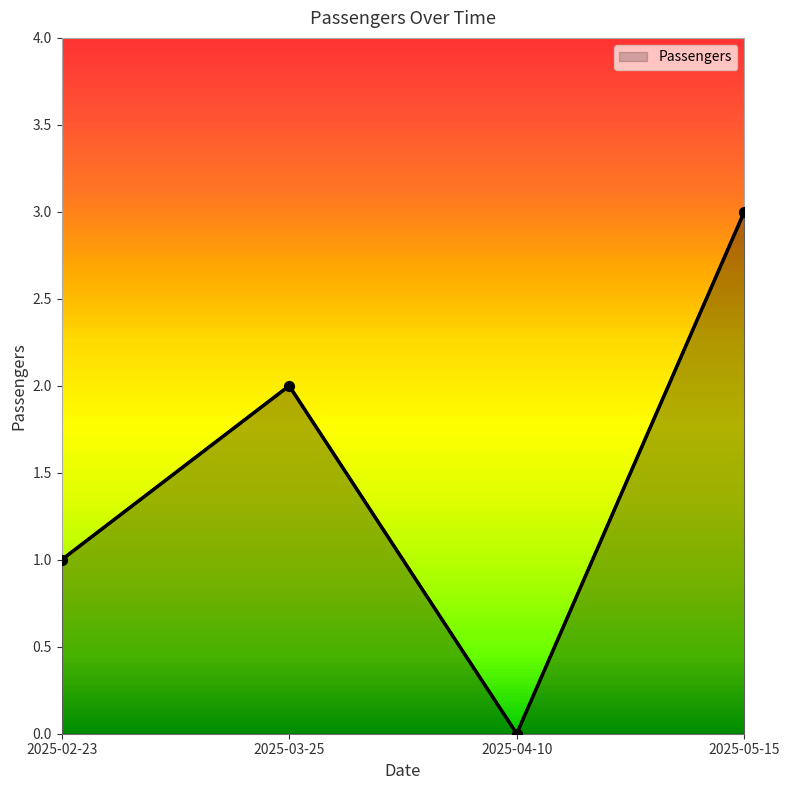

Between 2025-04-10 and 2025-03-25, which is larger?

2025-03-25